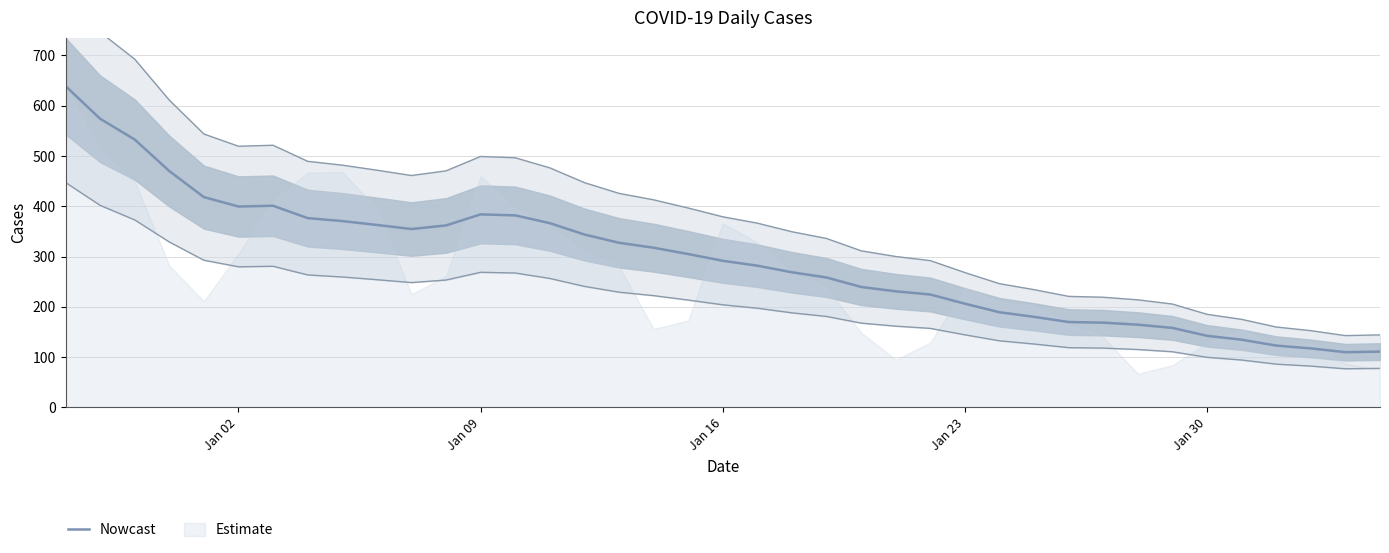

True or false: the data has more than 2 interior local peaks.

False